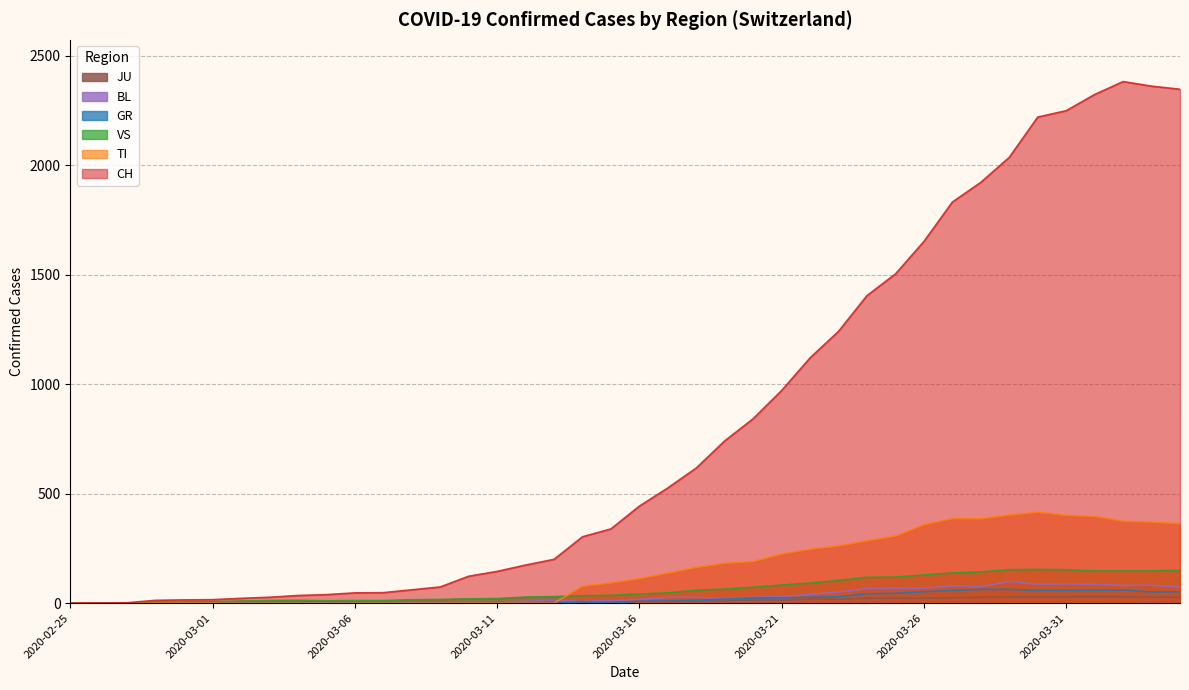

Where does the GR series first go above 9?

2020-03-18